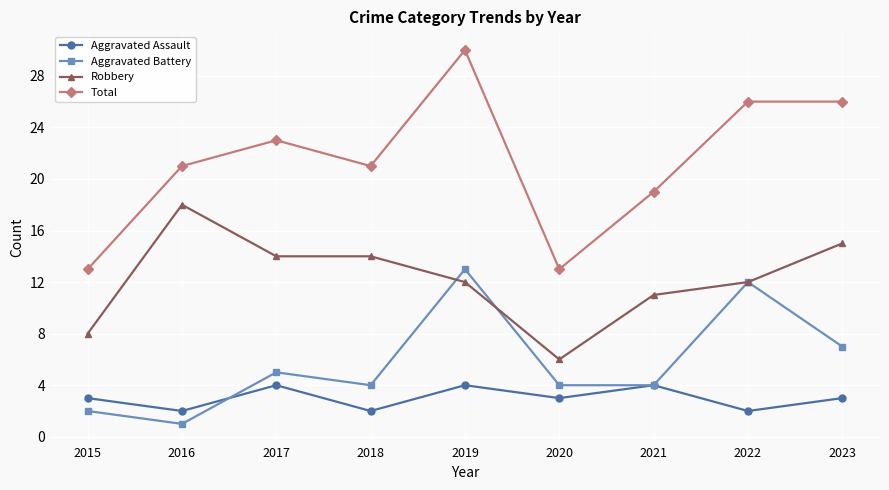

True or false: Total and Aggravated Battery intersect in this chart.

False